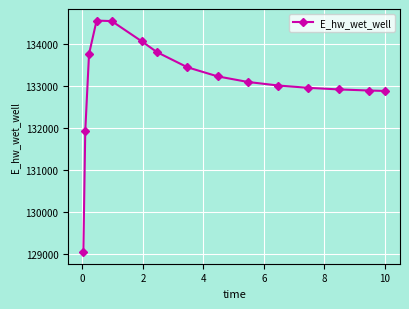

What is the difference between the second highest and second lowest values?

2627.4